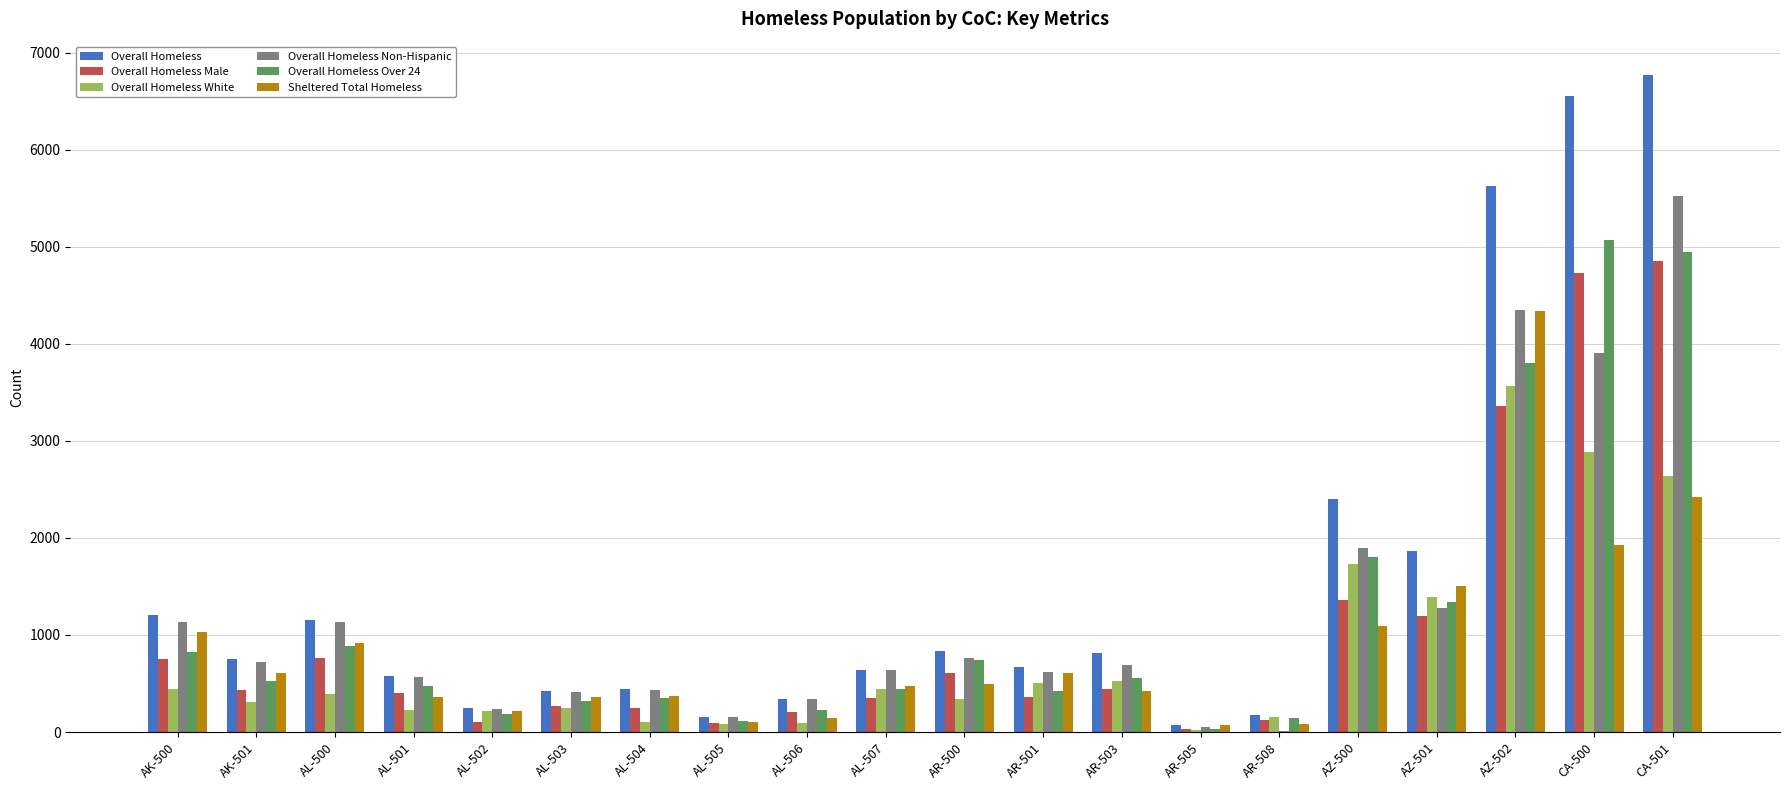

Which series has the largest range (max minus min)?

Overall Homeless